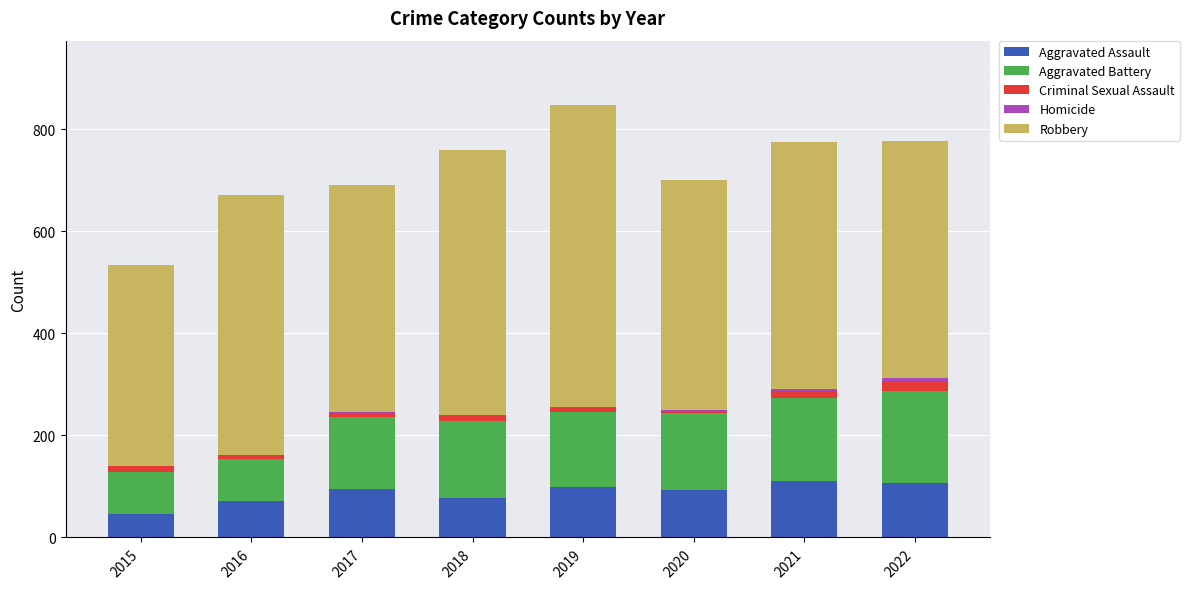

The Aggravated Assault series shows 95 at 2017. True or false?

True